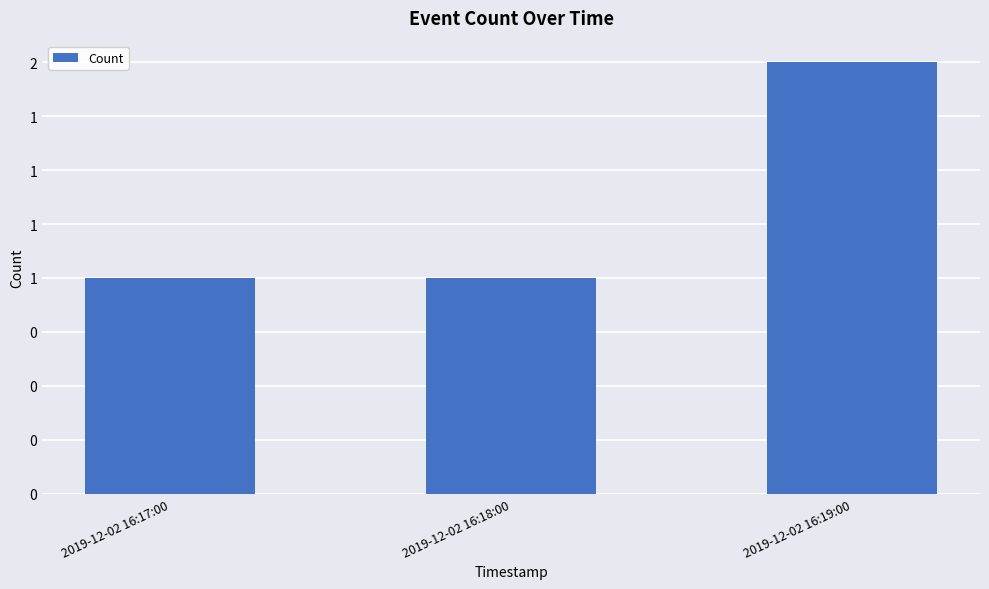

Reading left to right, extract all data points from this chart.

2019-12-02 16:17:00=1	2019-12-02 16:18:00=1	2019-12-02 16:19:00=2